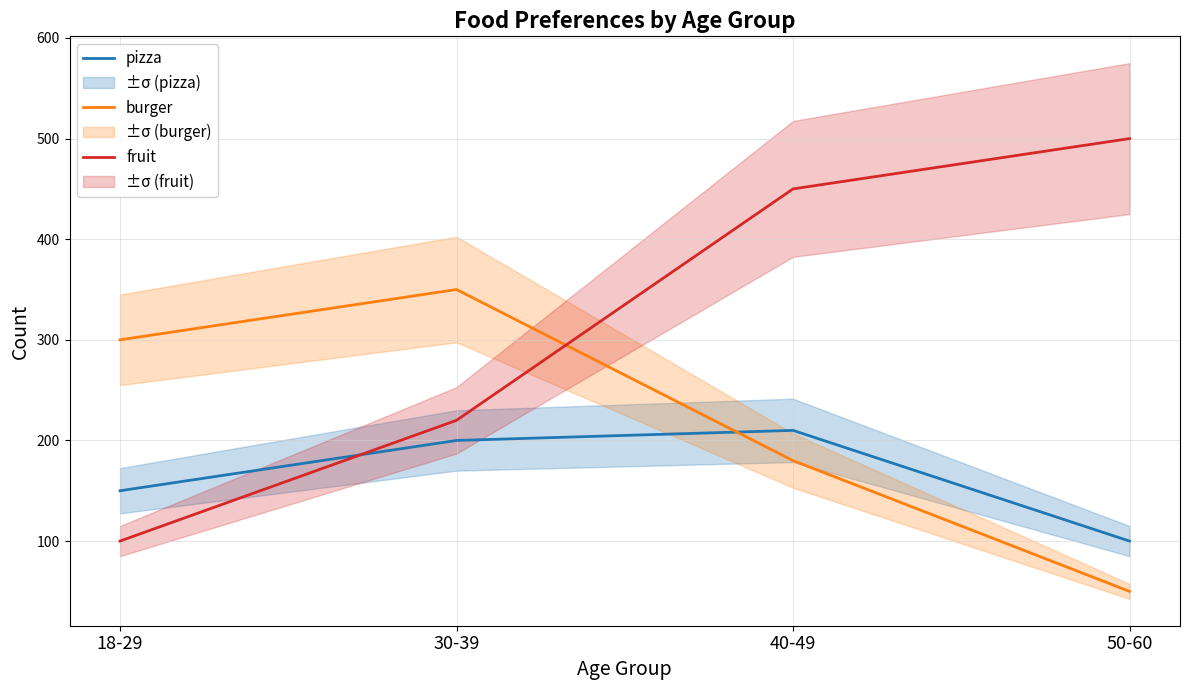

How many series are shown in this chart?

3